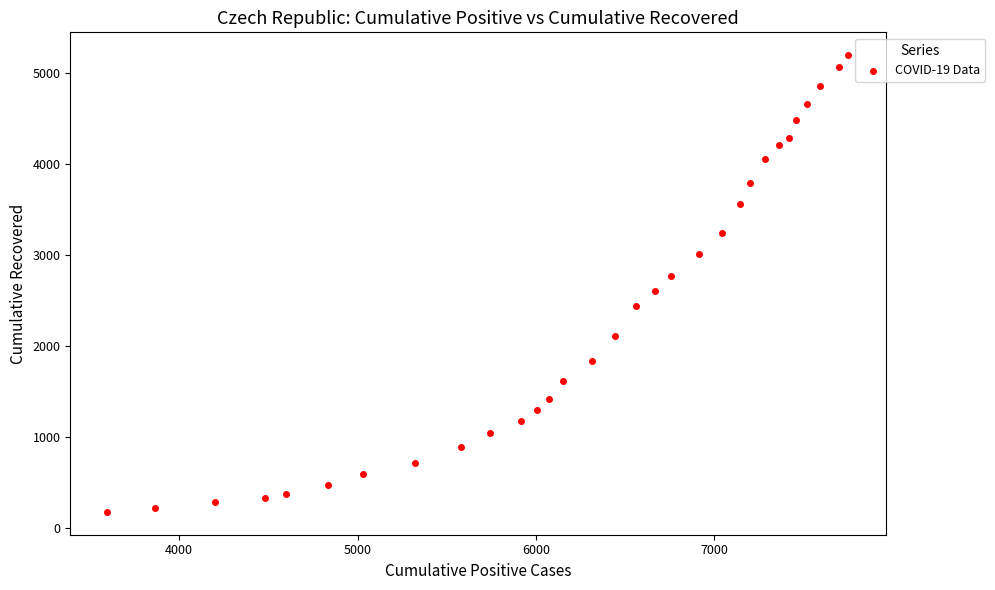

What is the range of Y values (max minus min)?

5011